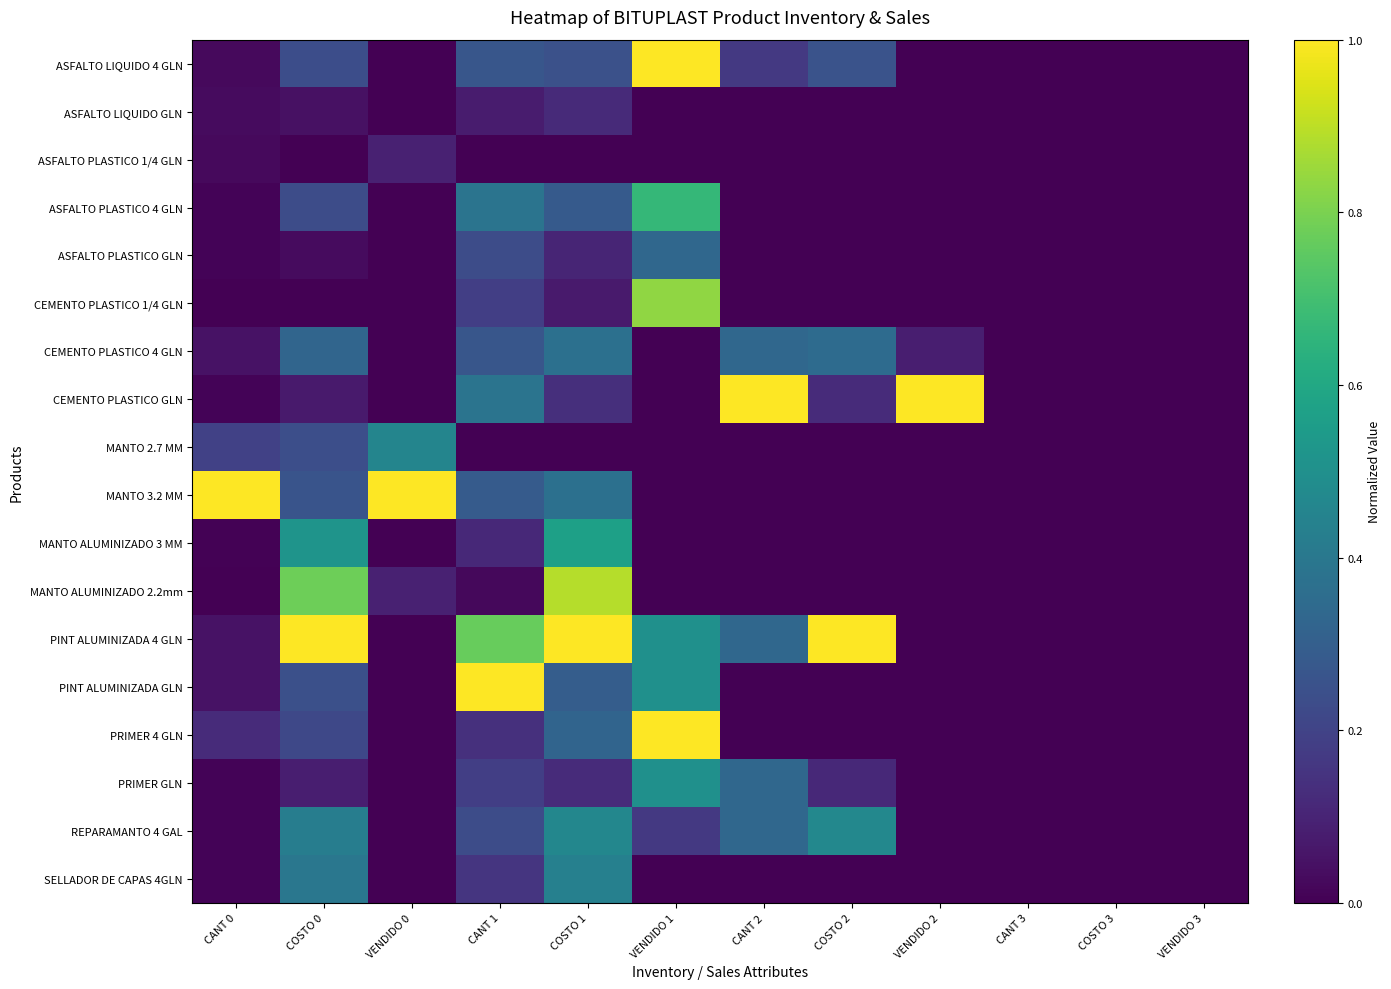

Count the number of categories in the chart.

12